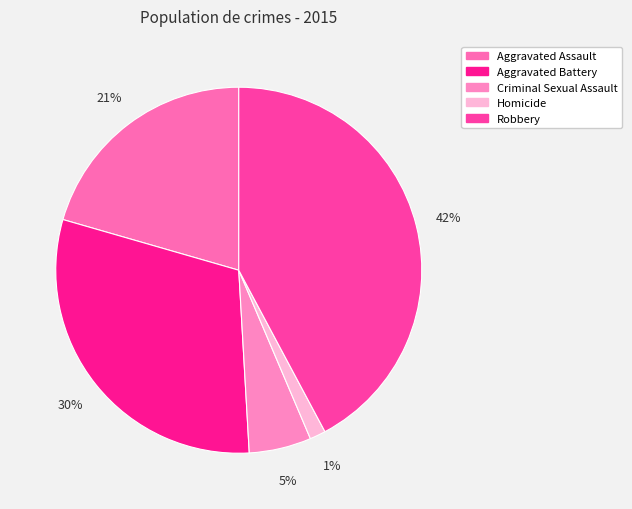

To the nearest percent, what is the difference between the largest and smallest slice percentages?

41%